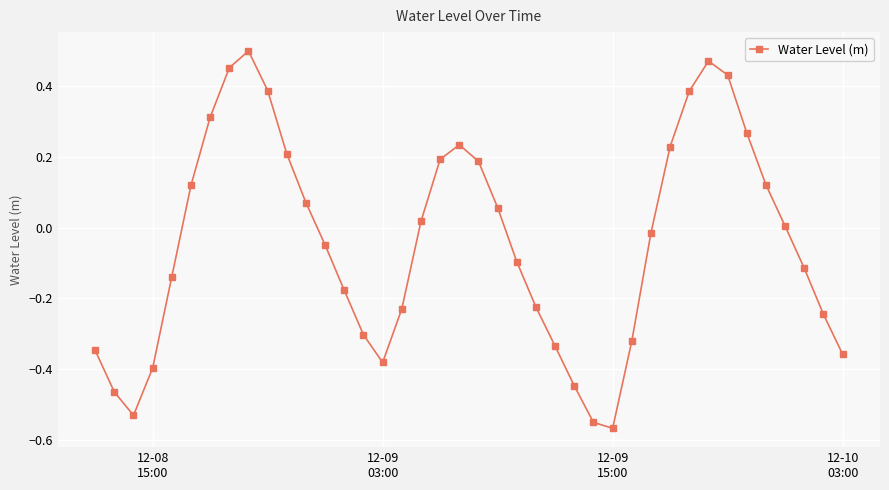

How many interior local valleys (lower than both neighbors) does the data have?

3